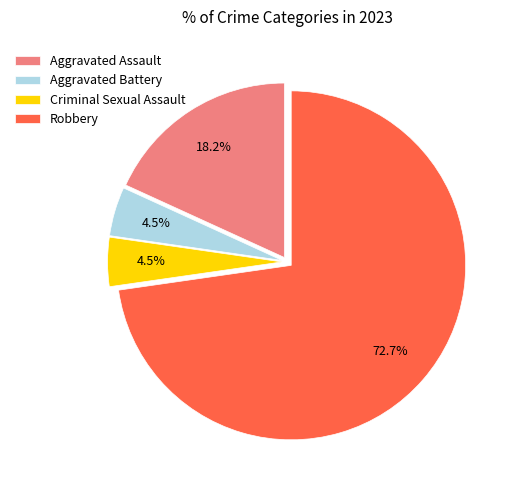

To the nearest percent, what is the combined percentage of Aggravated Battery and Criminal Sexual Assault?

9%